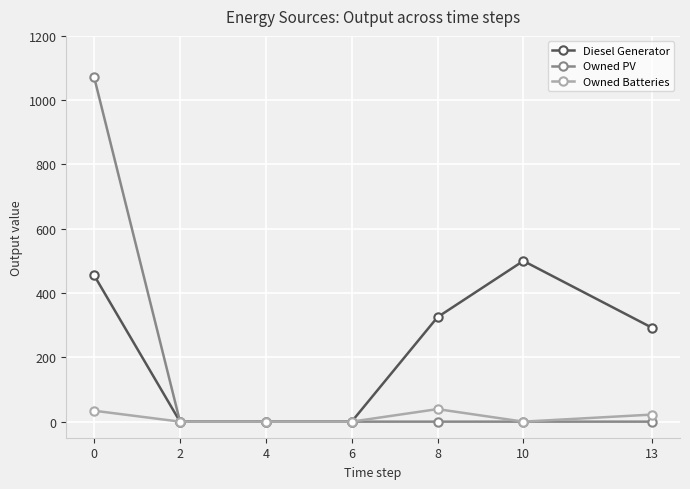

Between 2 and 10, which series saw the biggest shift?

Diesel Generator